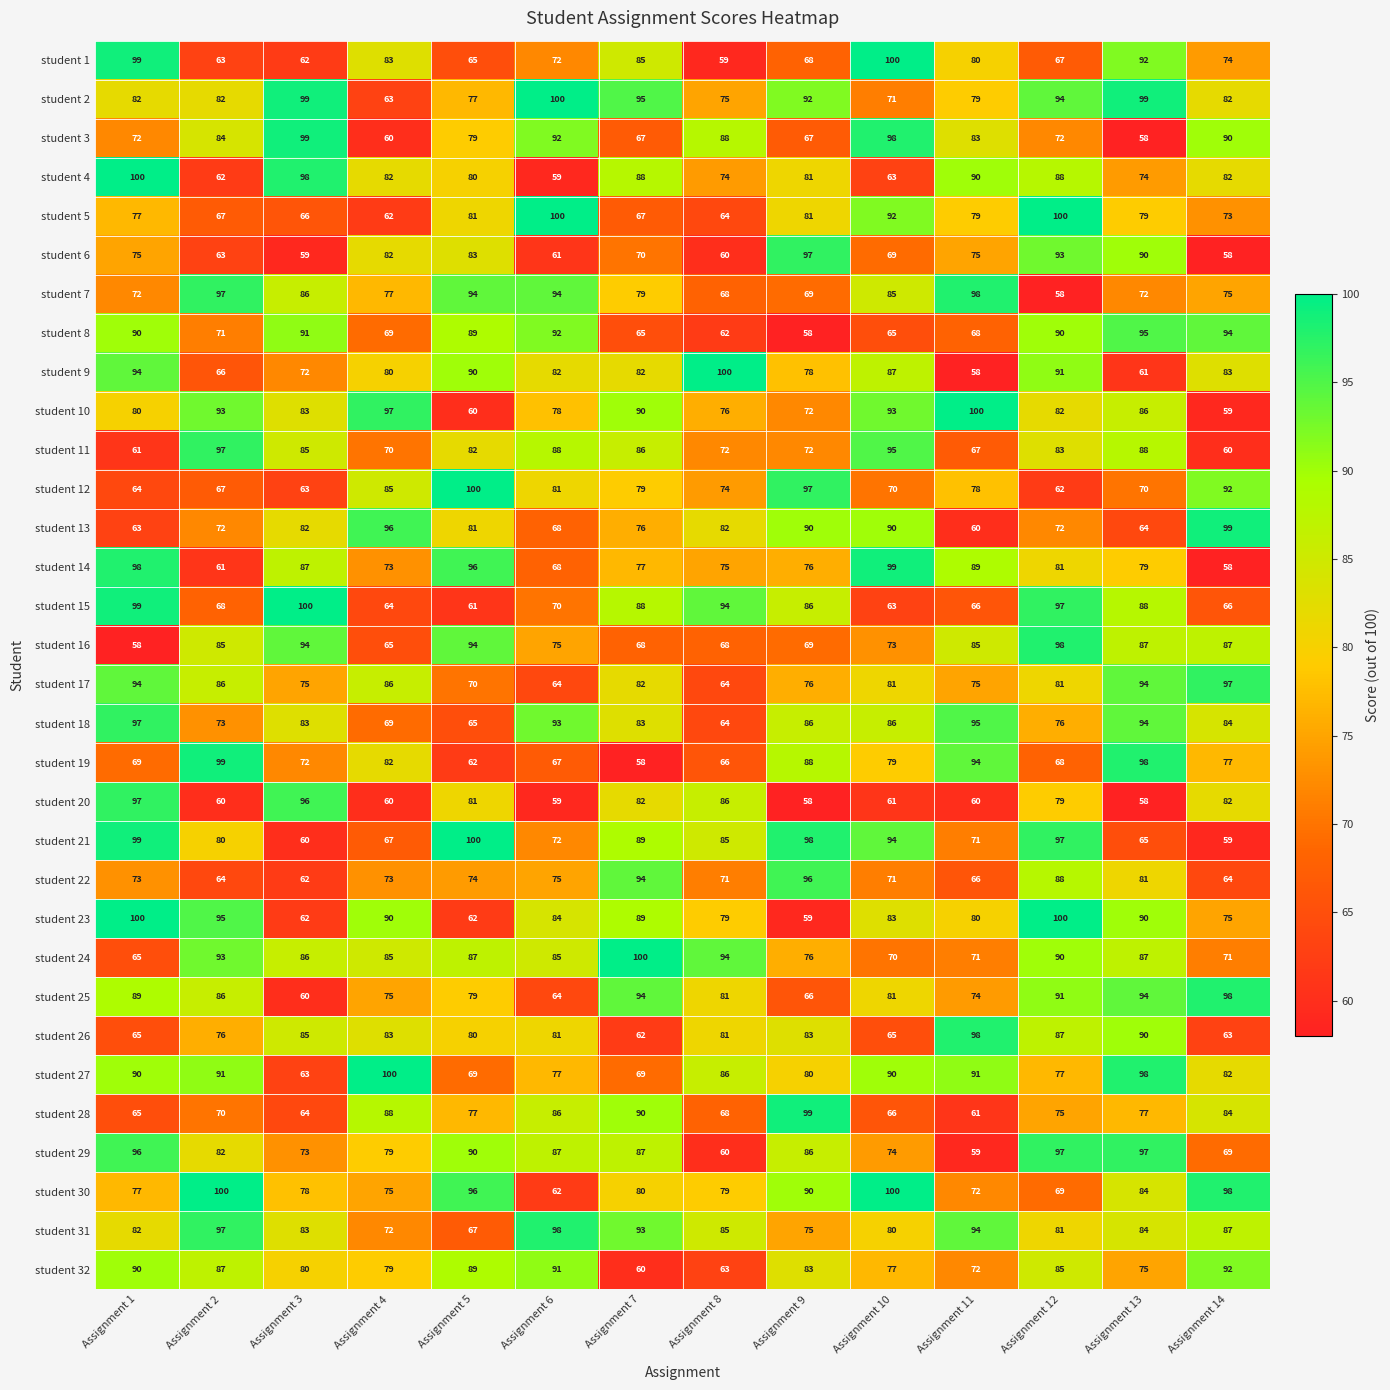

What is the total value across all series at Assignment 6?

2525